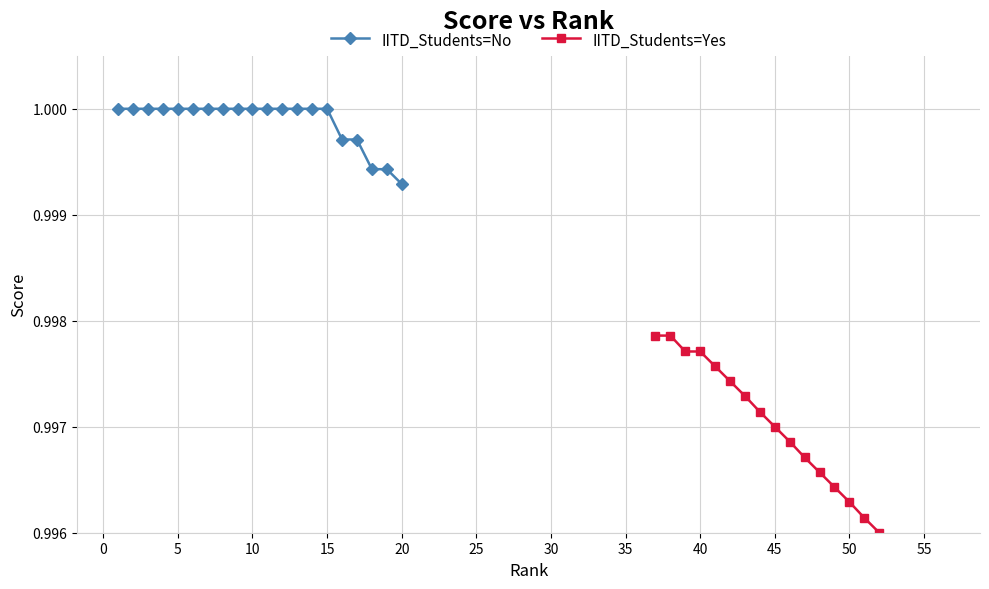

Is it true that IITD_Students=No equals 1.0 at 10?

True